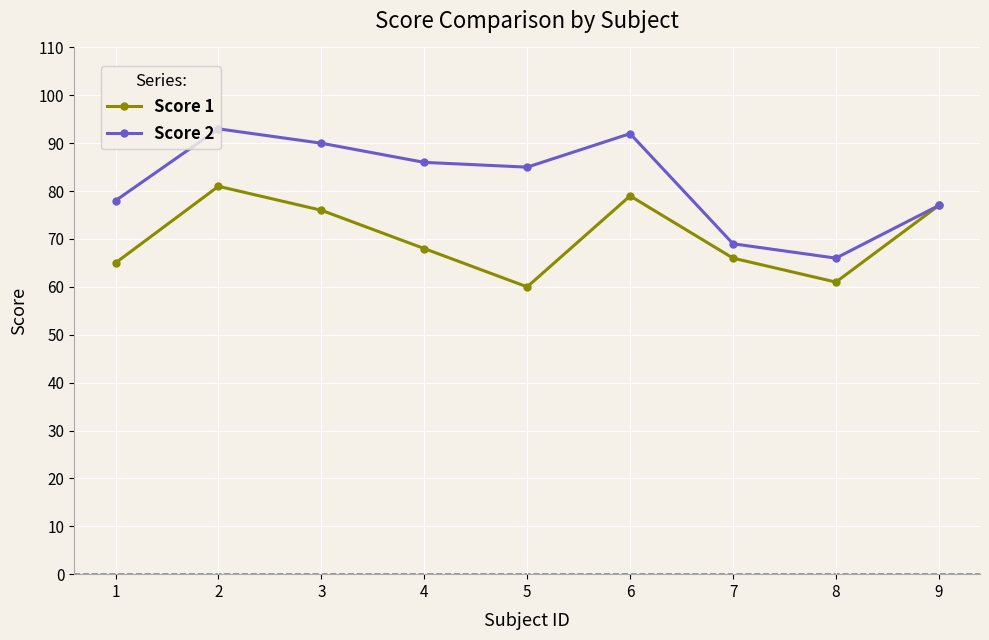

What is the difference between the second highest and second lowest values in the Score 1 series?

18